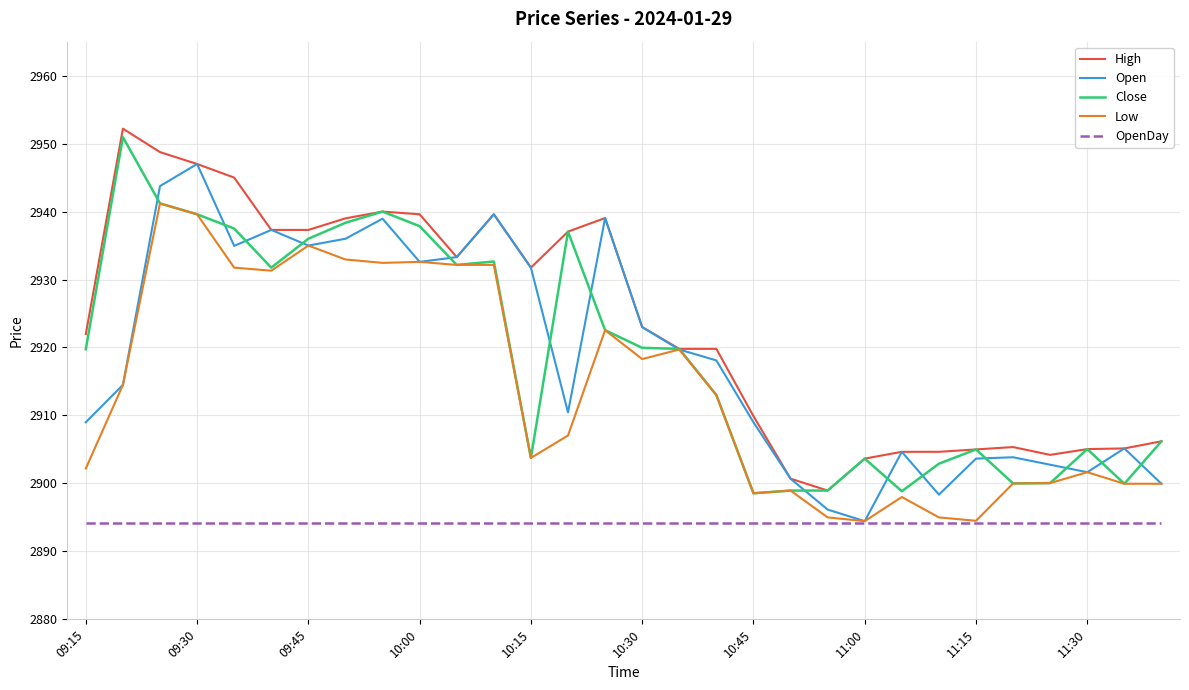

Which series has the largest total across all categories?

High